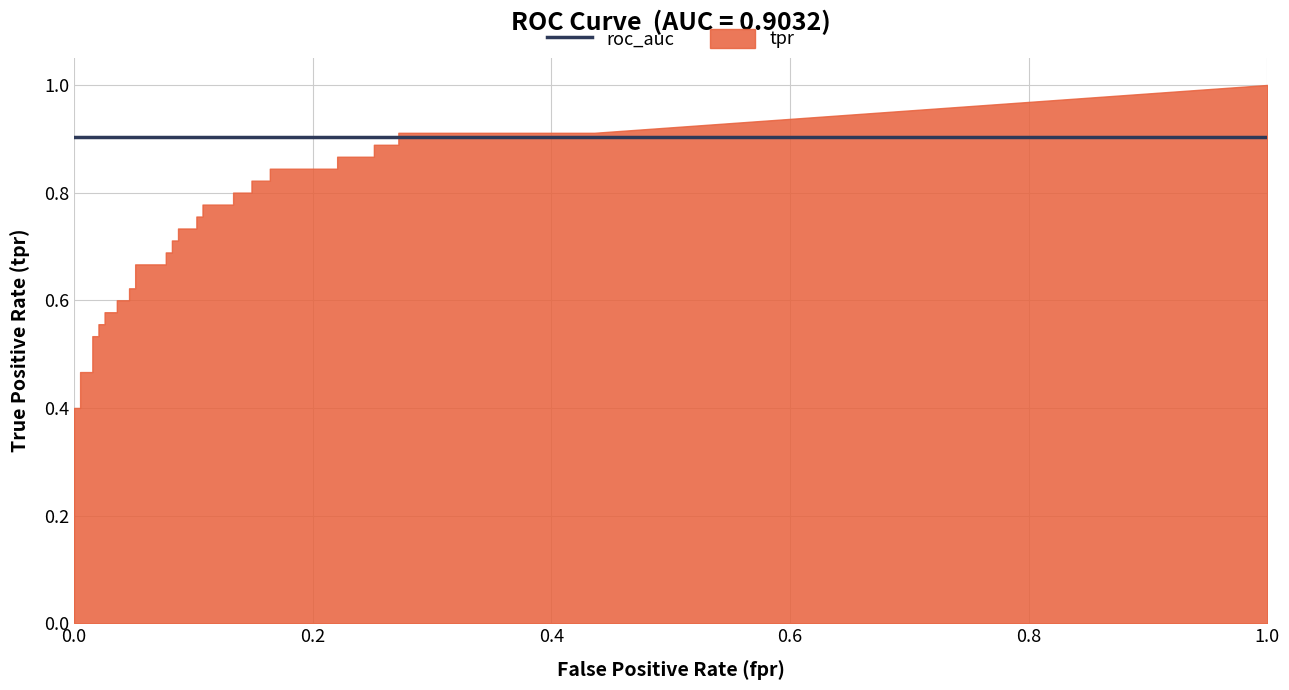

True or false: tpr has more than 2 interior local peaks.

False